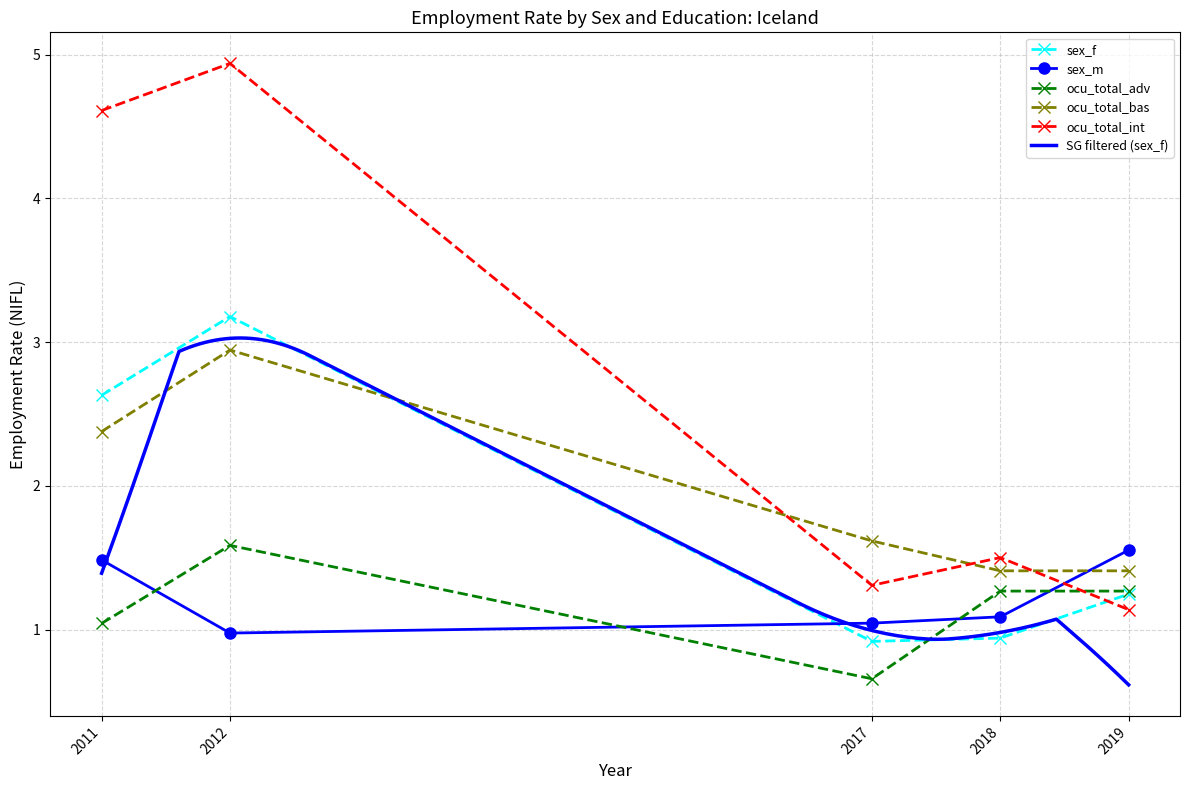

Which category has the lowest value in the ocu_total_bas series?

2018